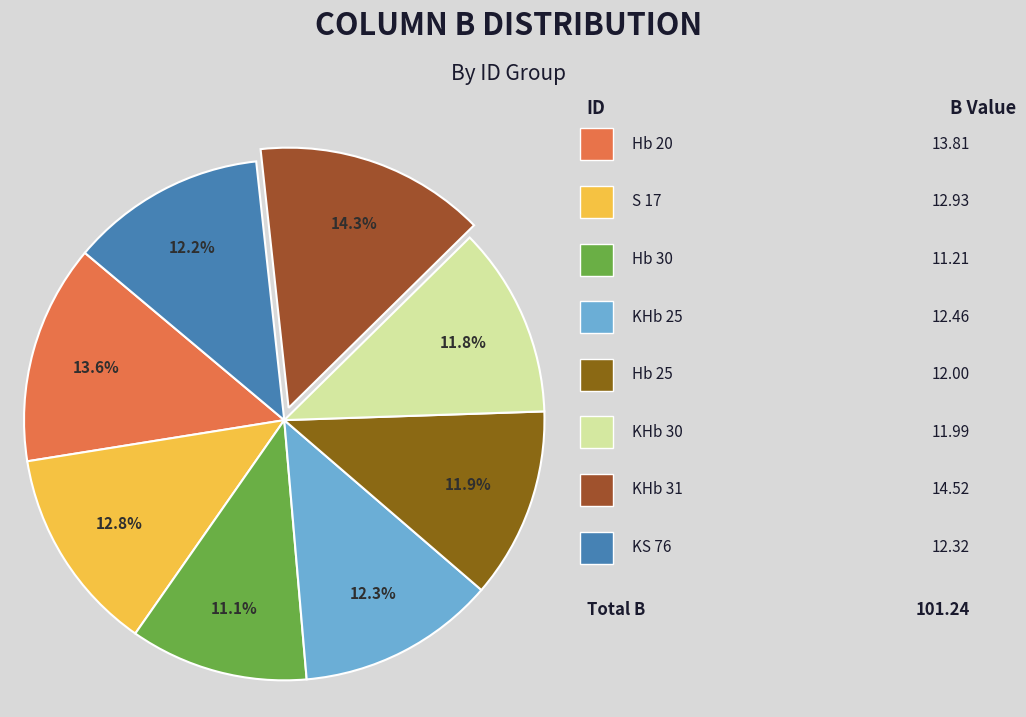

To the nearest percent, what is the average slice percentage?

12%